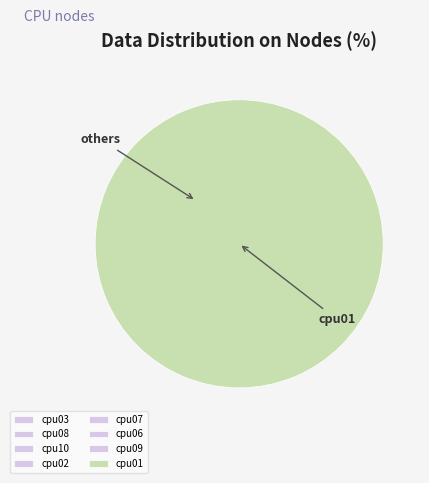

What is the majority slice?

cpu01